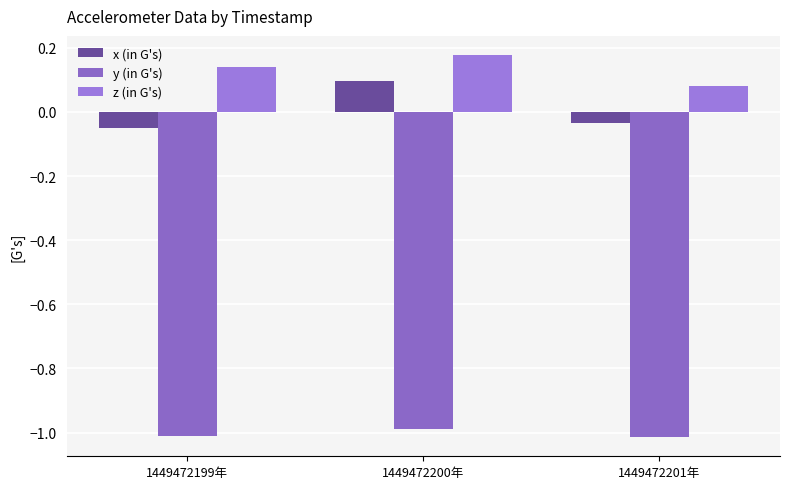

How many data points in y (in G's) are above -1?

1